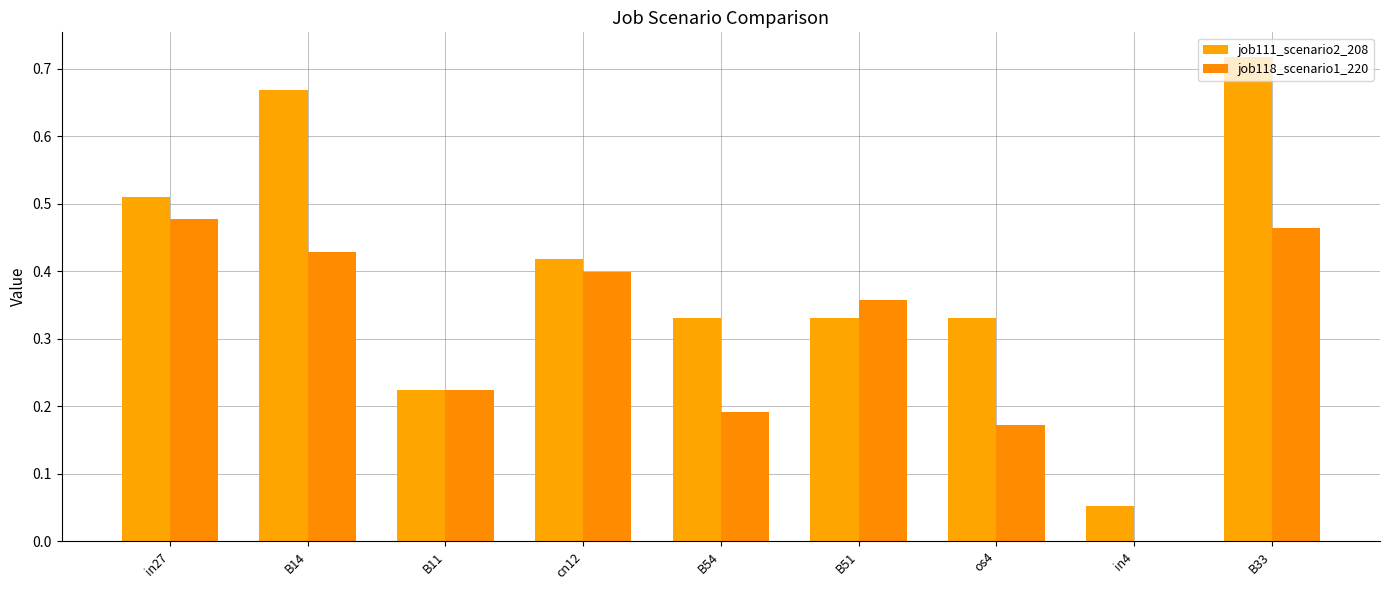

What is the average value of the job111_scenario2_208 series?

0.4